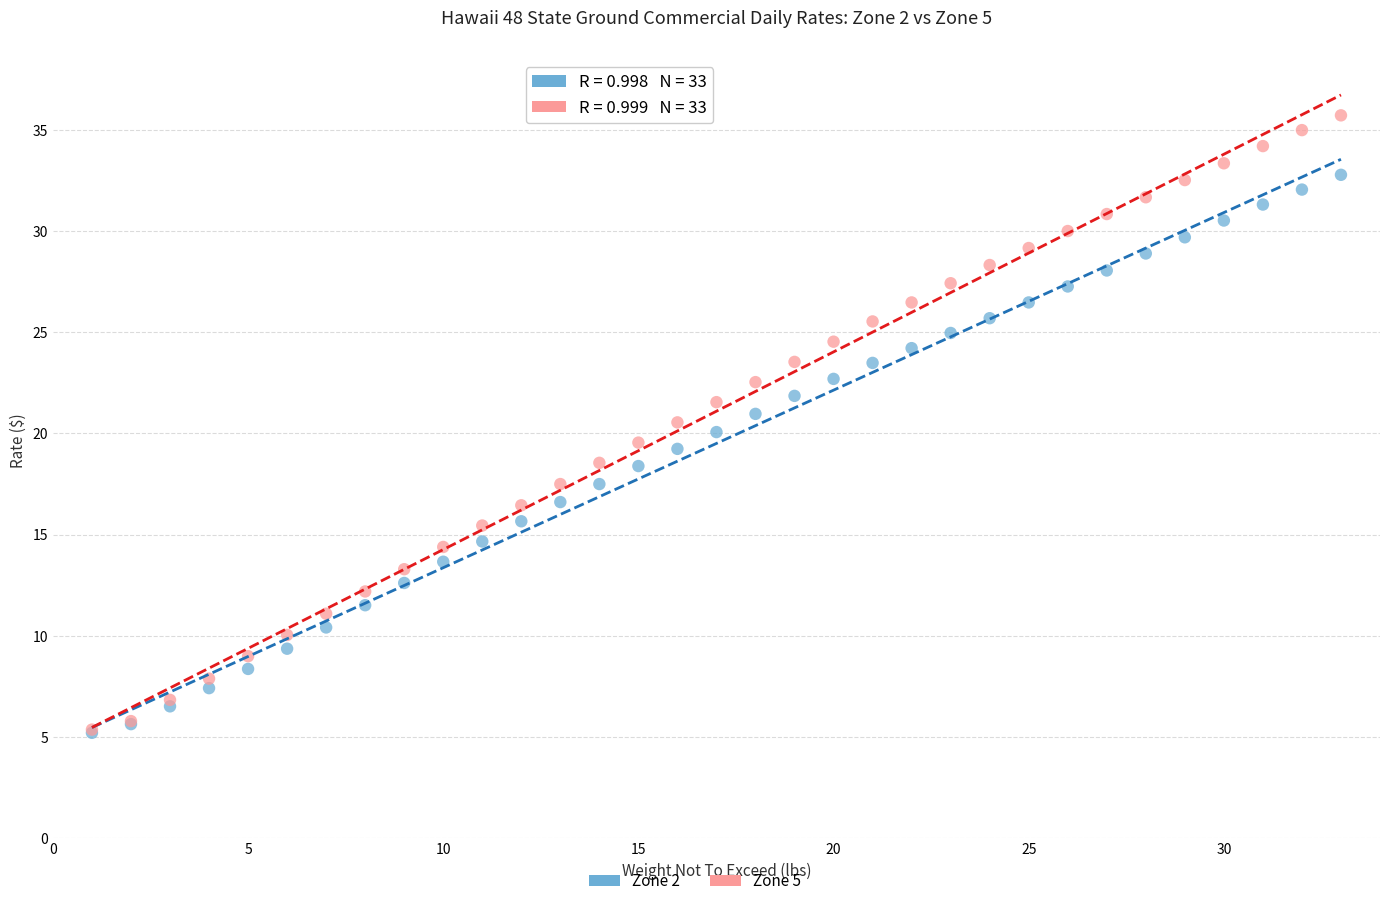

Which series reaches the maximum Y coordinate?

Zone 5